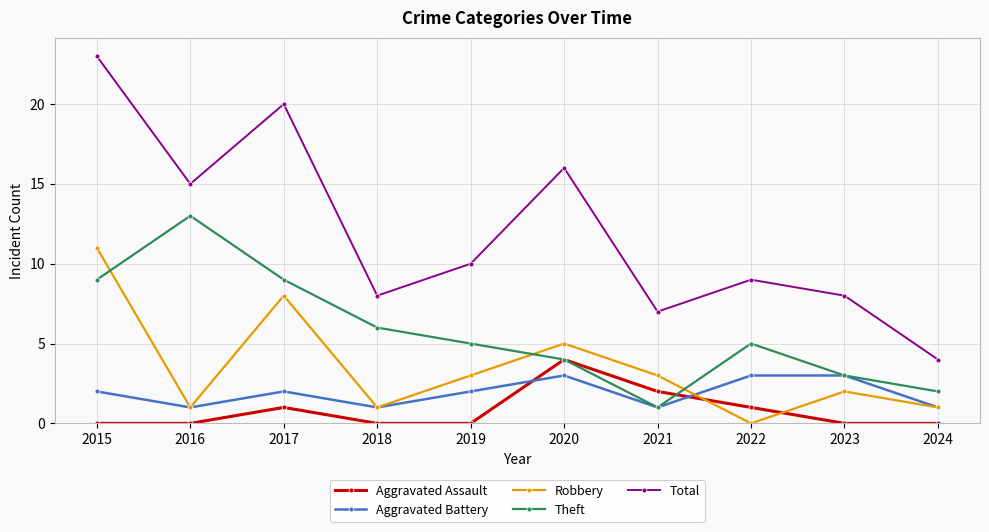

At which label does Theft reach its peak?

2016